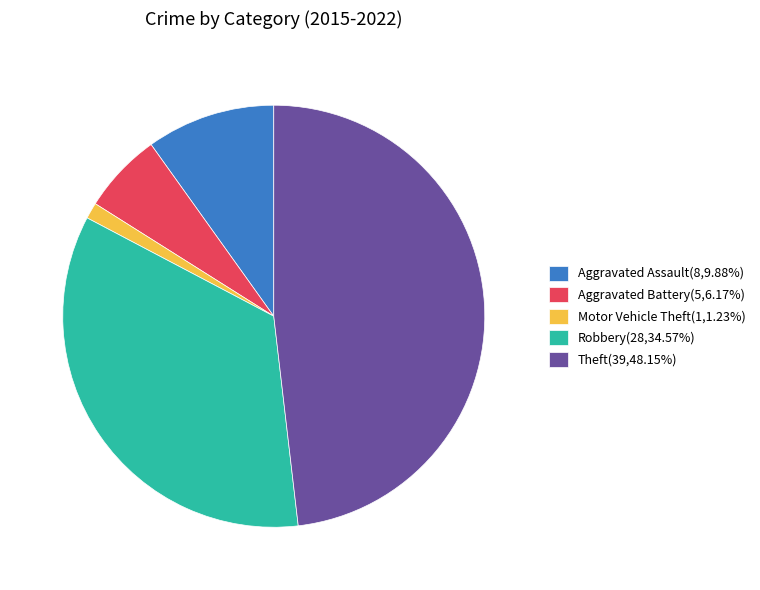

Approximately how many times larger is the value at Aggravated Assault(8,9.88%) compared to Aggravated Battery(5,6.17%)?

1.6